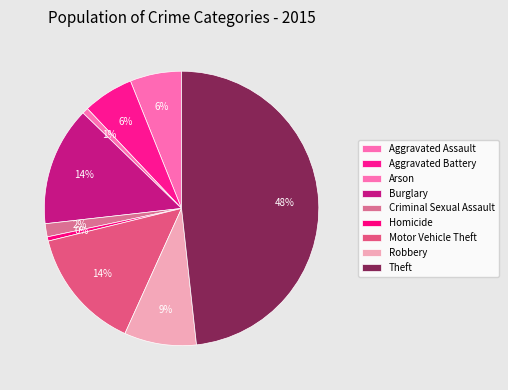

To the nearest percent, what portion does Theft represent?

48%